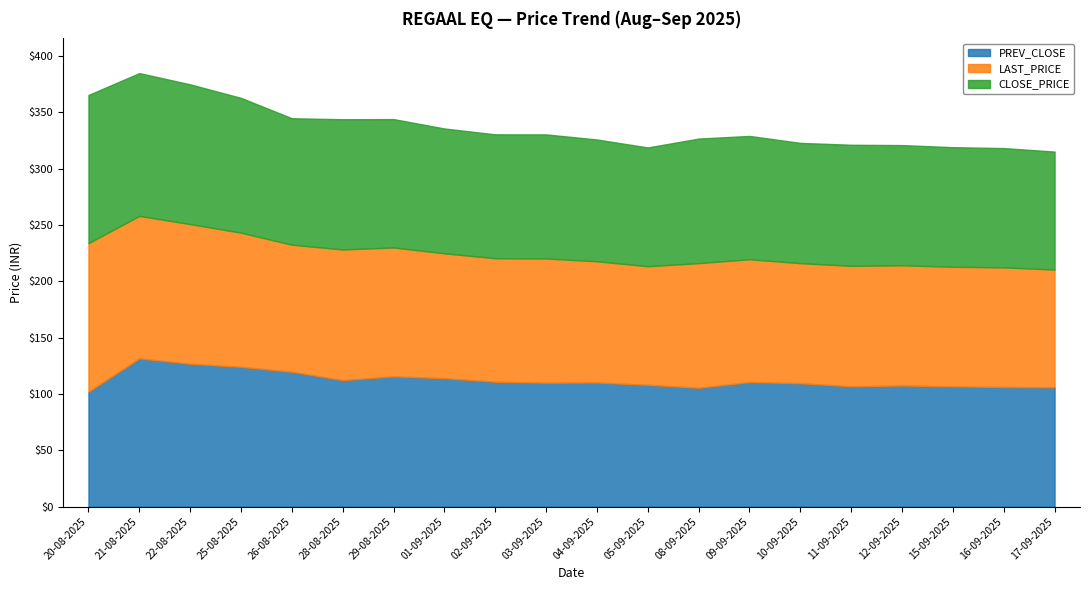

What is the maximum value for PREV_CLOSE?

131.6